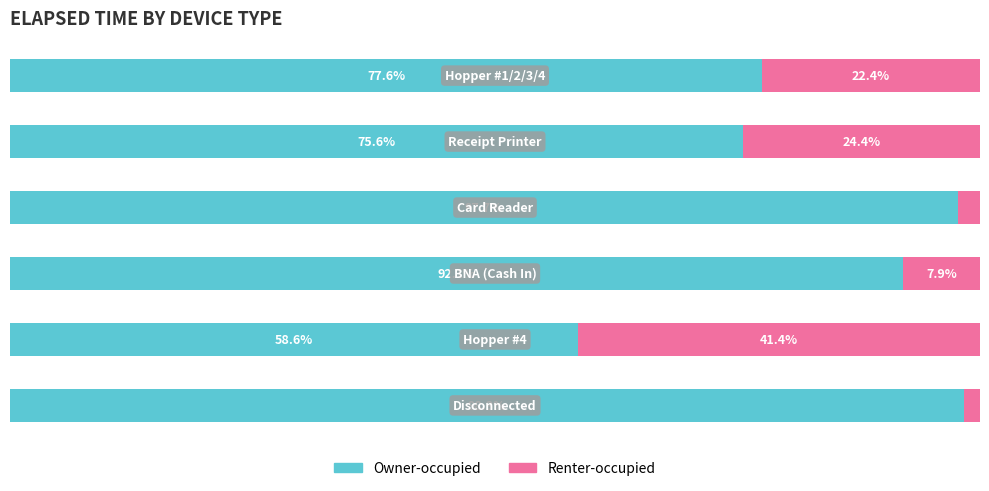

Rank the series by their average value, from highest to lowest.

Owner-occupied, Renter-occupied